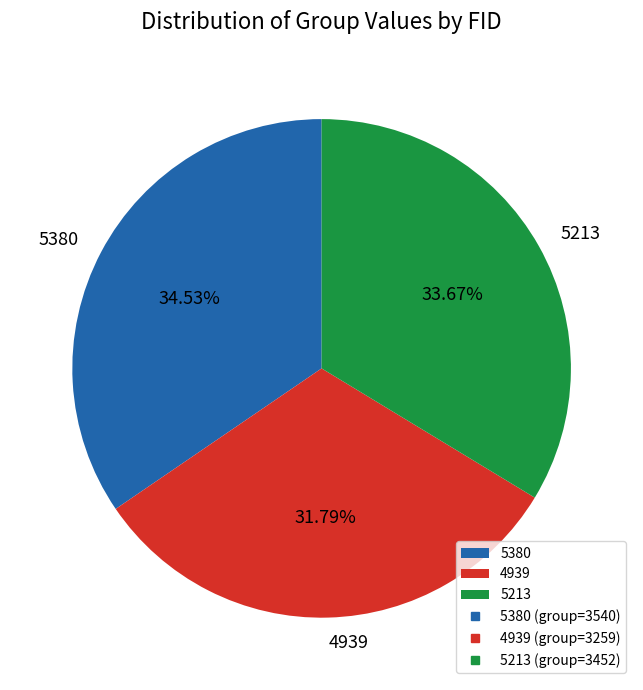

Is it true that 5380 is 21% of the pie?

False